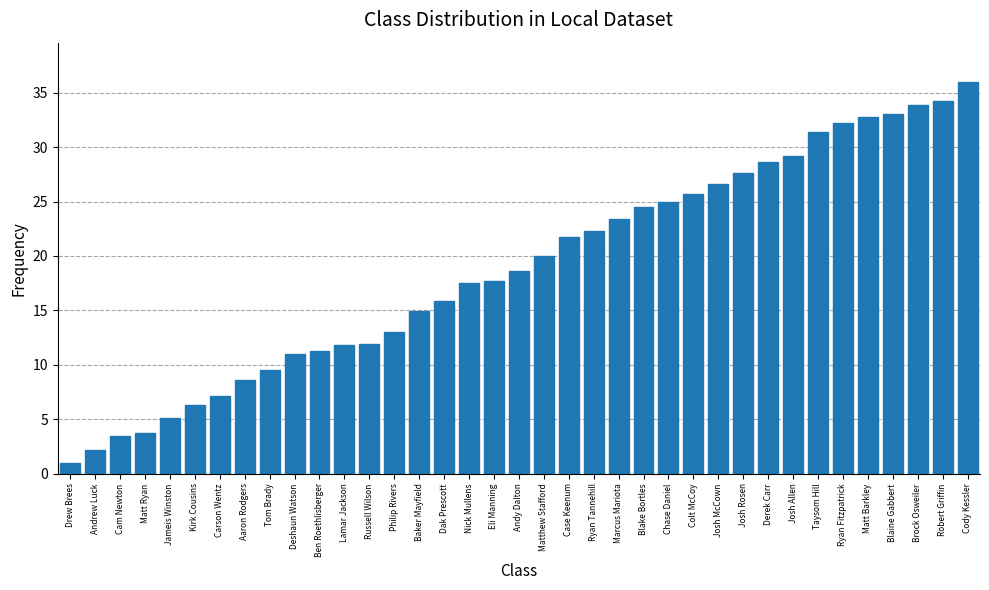

What is the label of the 21st bar from the right?

Nick Mullens